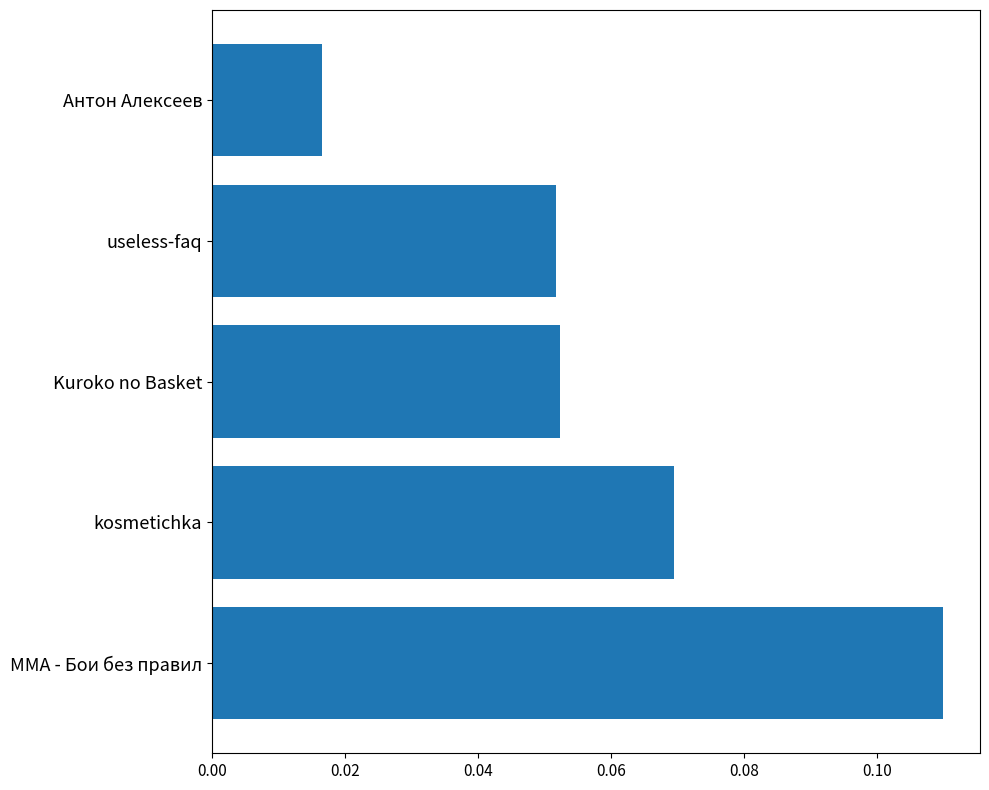

How many bars are there in total?

5